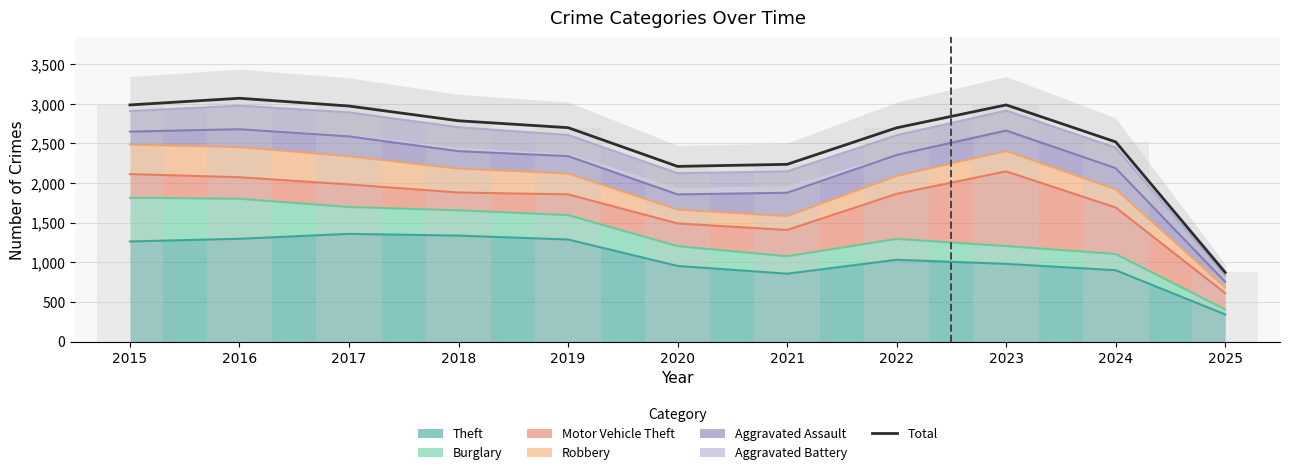

How many data points are less than 2700?

5